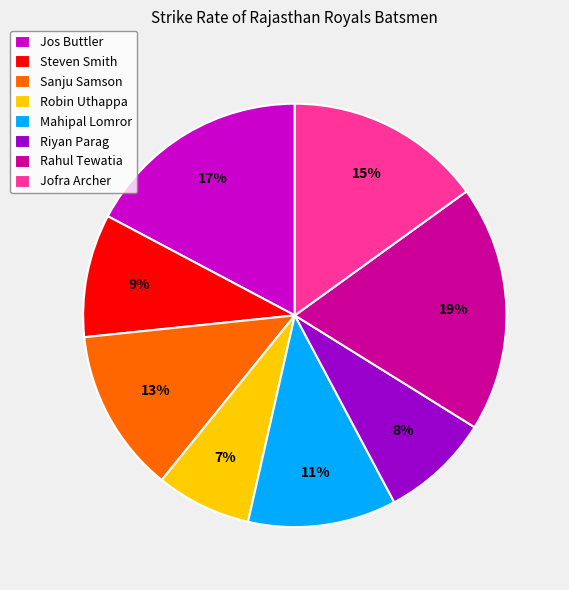

True or false: Riyan Parag accounts for 8% of the total.

True